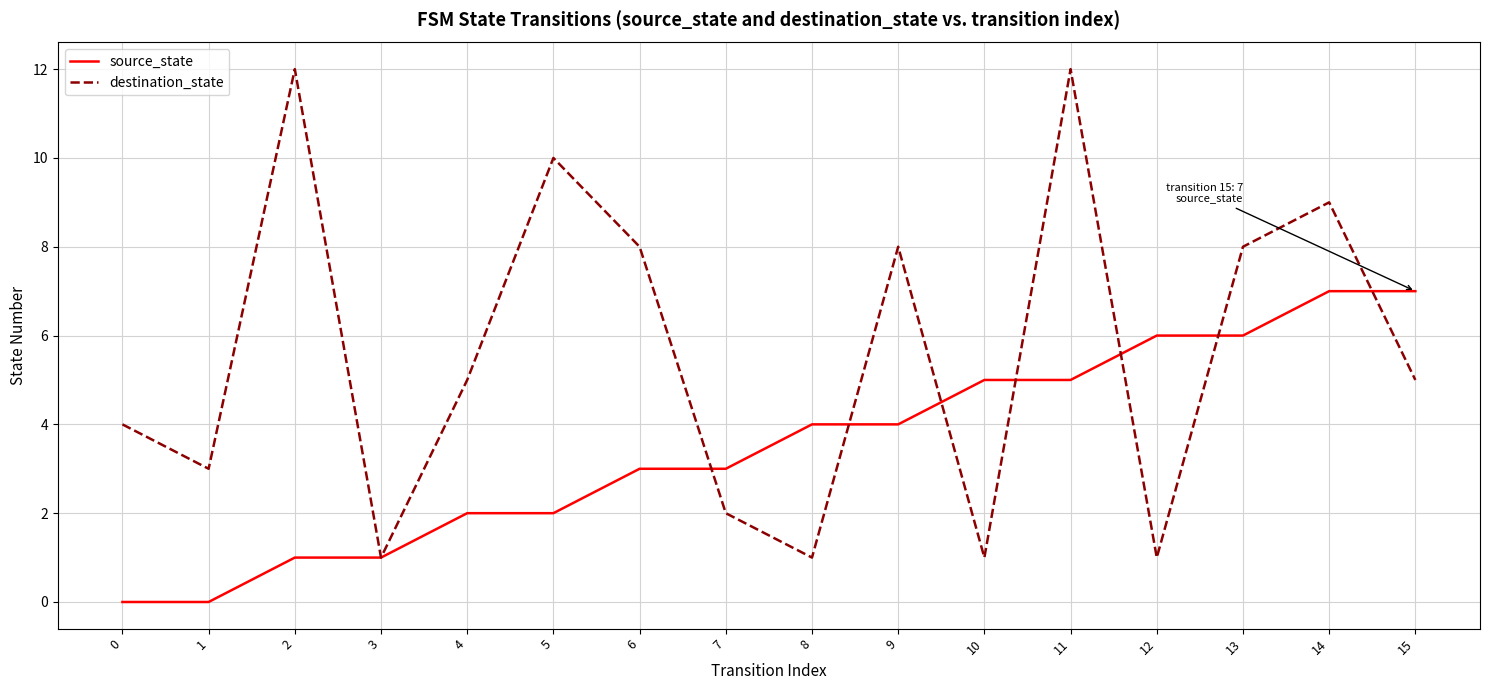

Which series ends up on top after the final intersection of source_state and destination_state?

source_state